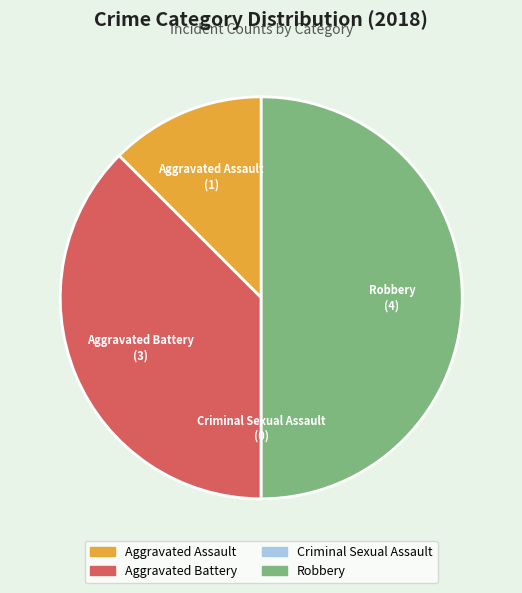

True or false: Aggravated Assault accounts for 12% of the total.

True